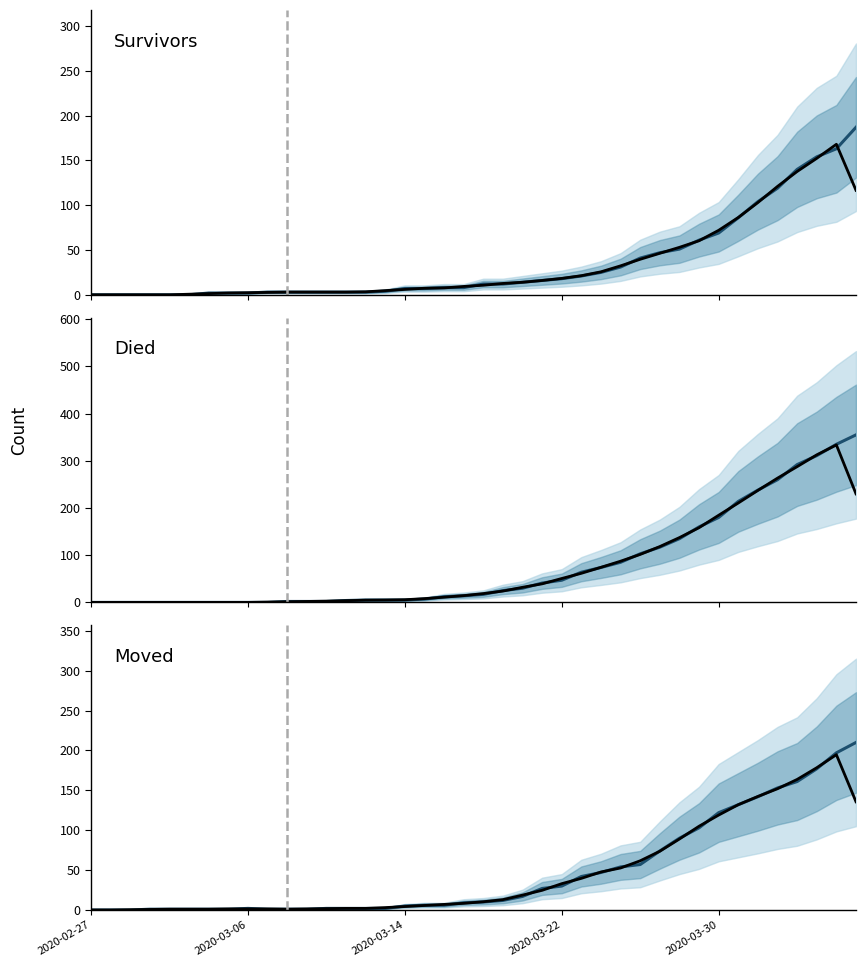

True or false: moved_smoothed and survivors cross at least once.

True